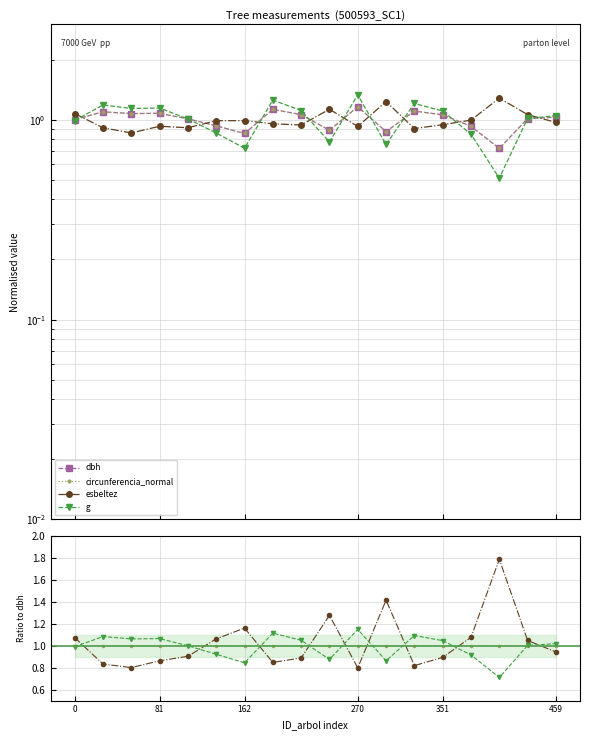

How many interior local valleys does the circunferencia_normal series have?

6